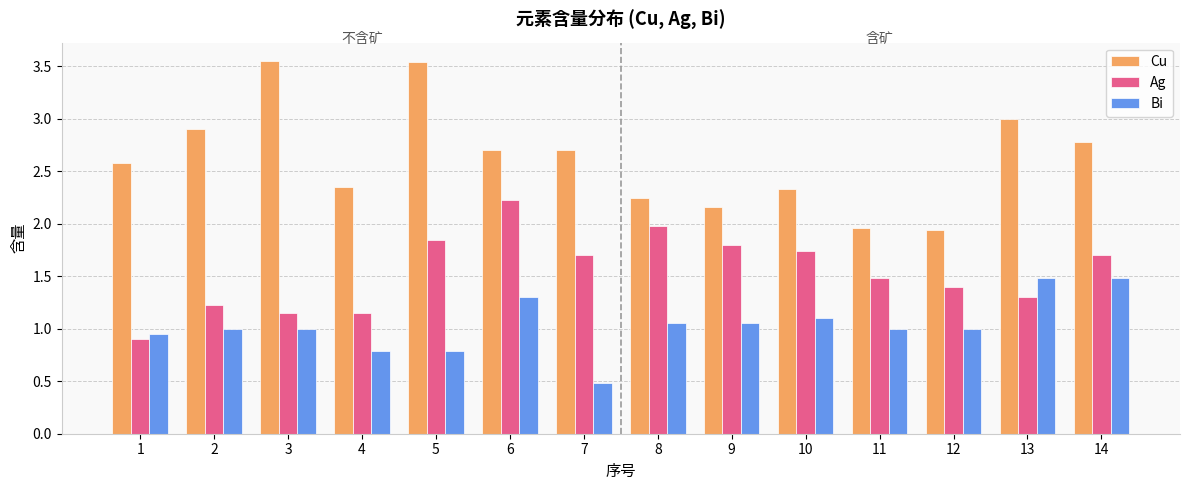

At which label does Ag reach its peak?

6